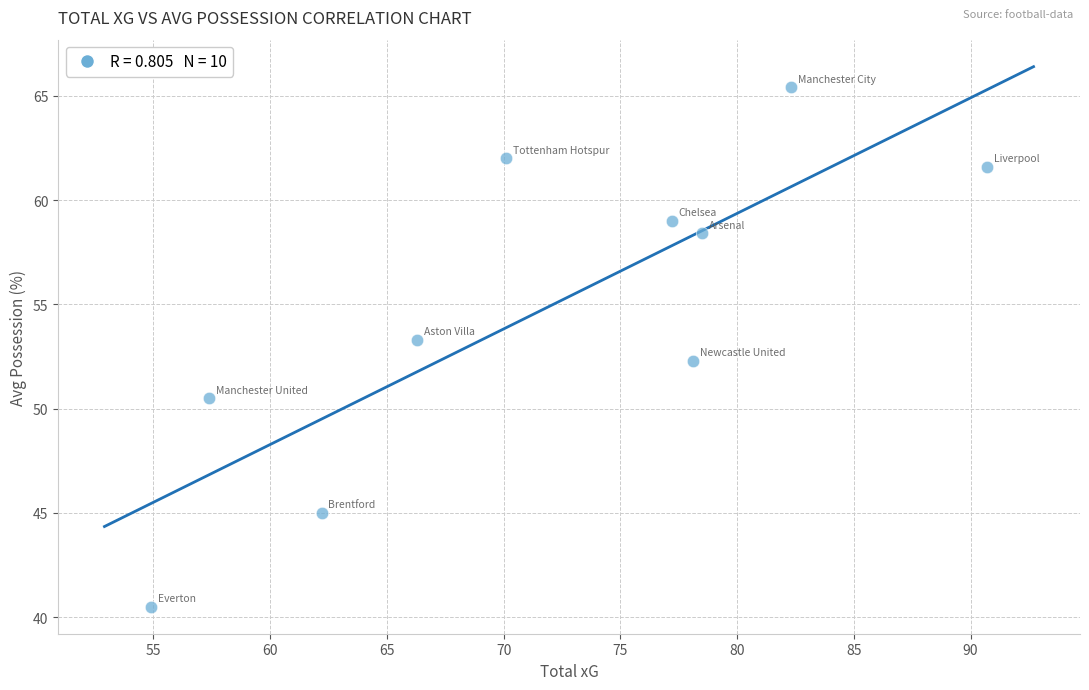

What is the average X value?

71.8